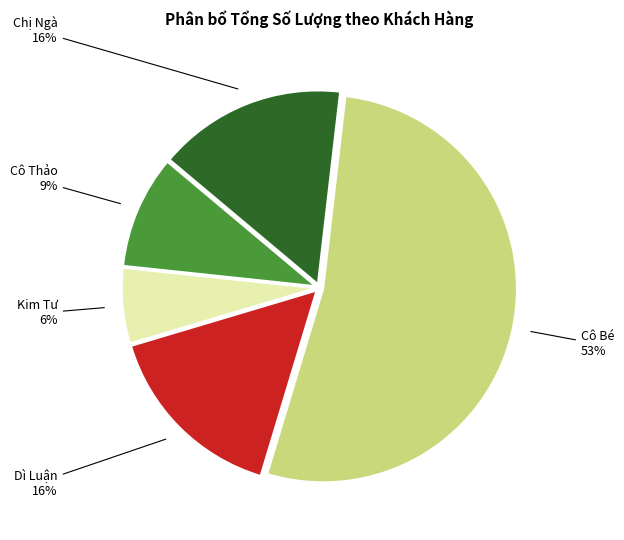

What percentage is the Cô Thảo slice, to the nearest percent?

9%